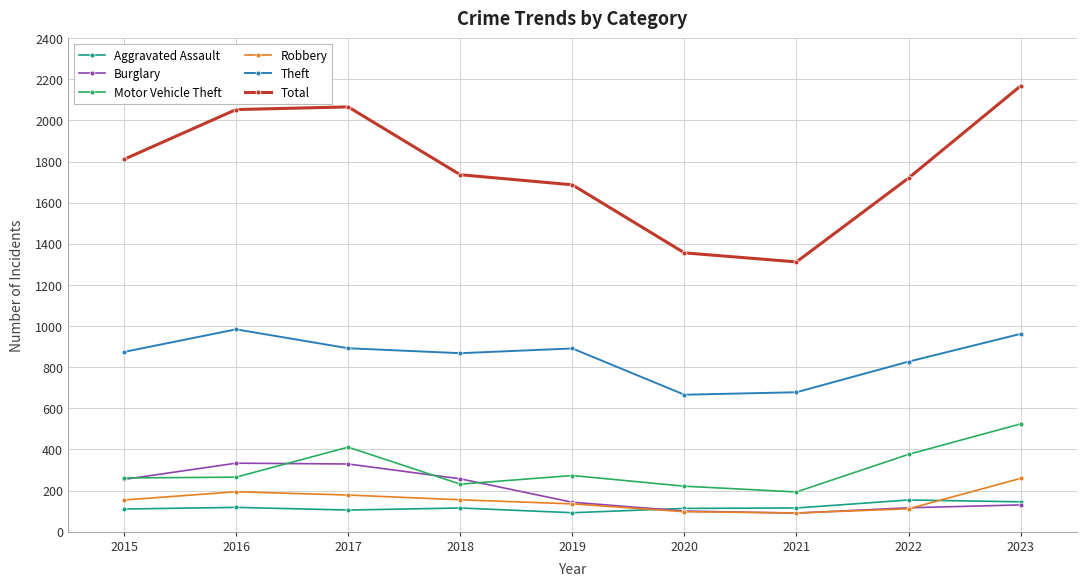

What is the sum of the Motor Vehicle Theft values at 2023 and 2022?

900